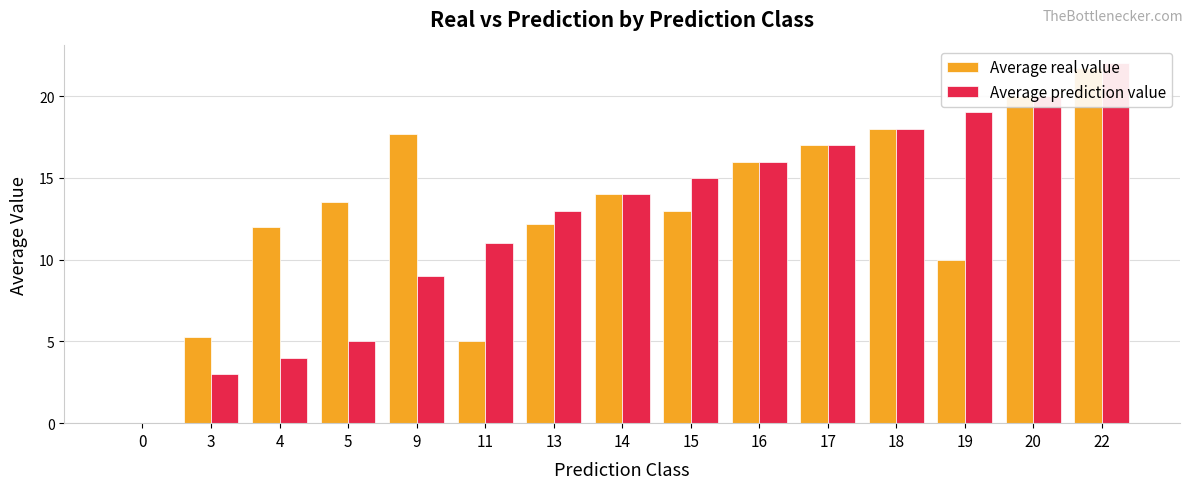

At which label is Average prediction value closest to 11?

11